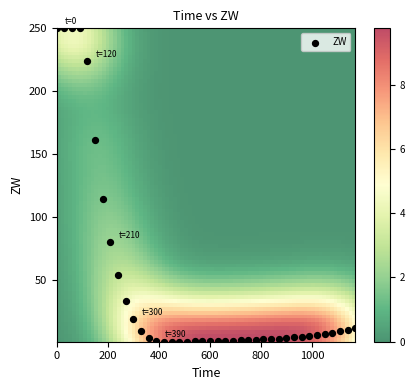

What is the range of Y values (max minus min)?

248.7